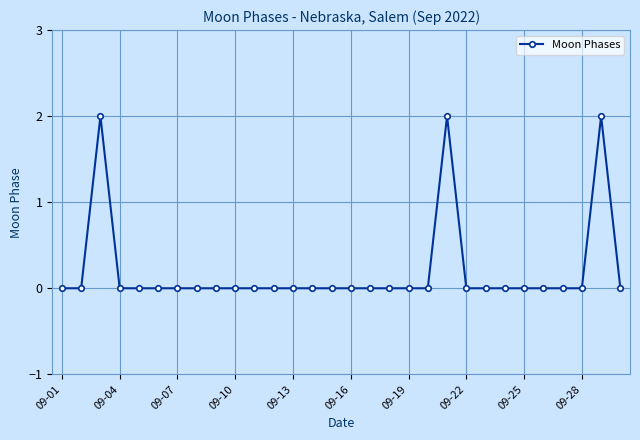

Is this an area chart (filled region under the line)?

No